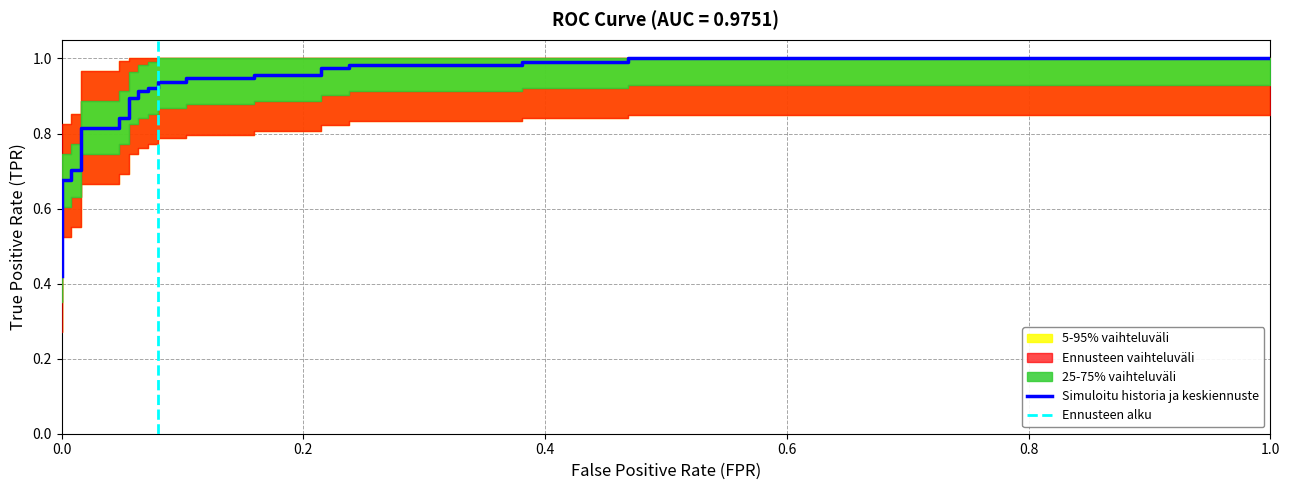

True or false: the data shows 0.4 at 7.

False